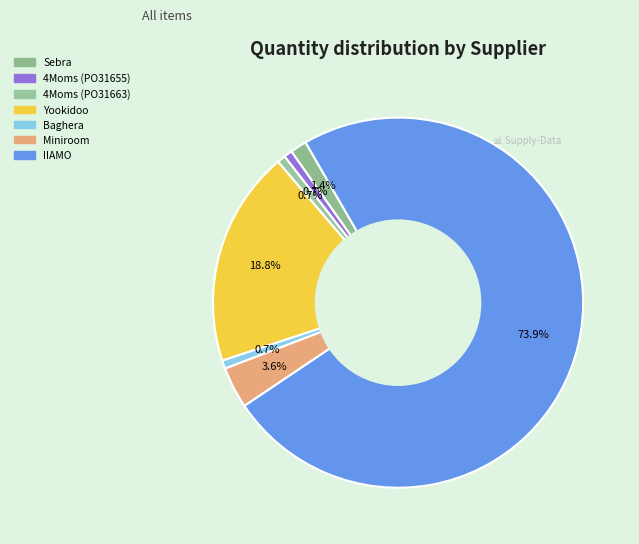

Which category has the biggest portion of the pie?

IIAMO